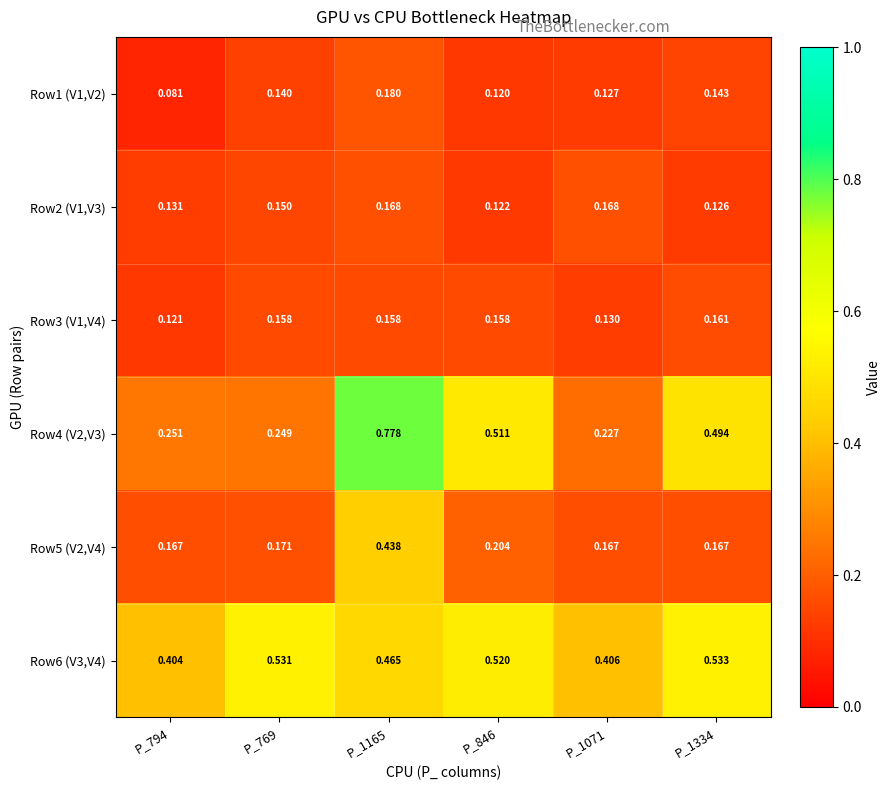

Which series has the largest range (max minus min)?

Row4 (V2,V3)